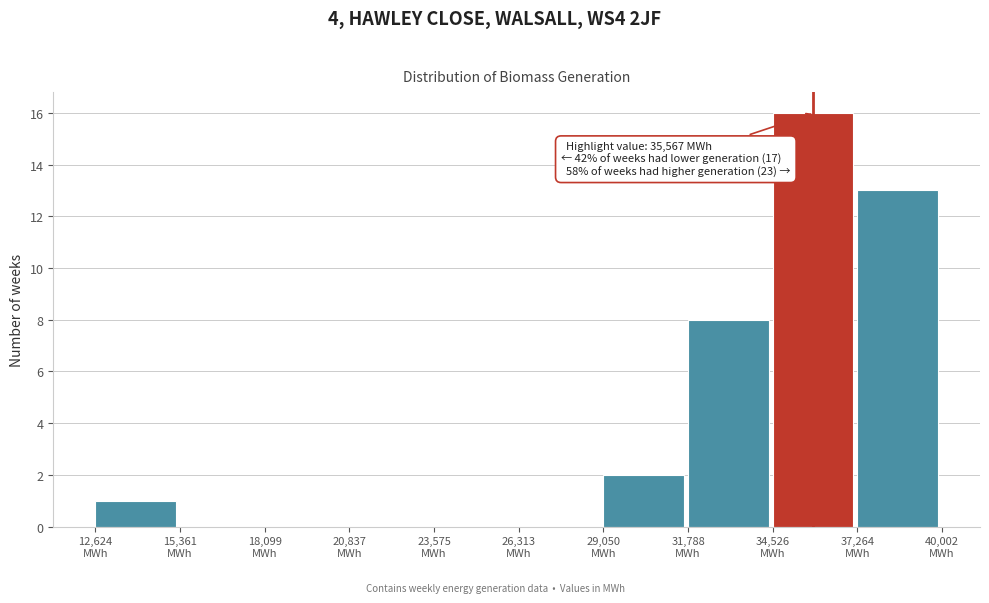

Which range on the x-axis has the tallest bar?

34500 to 37500